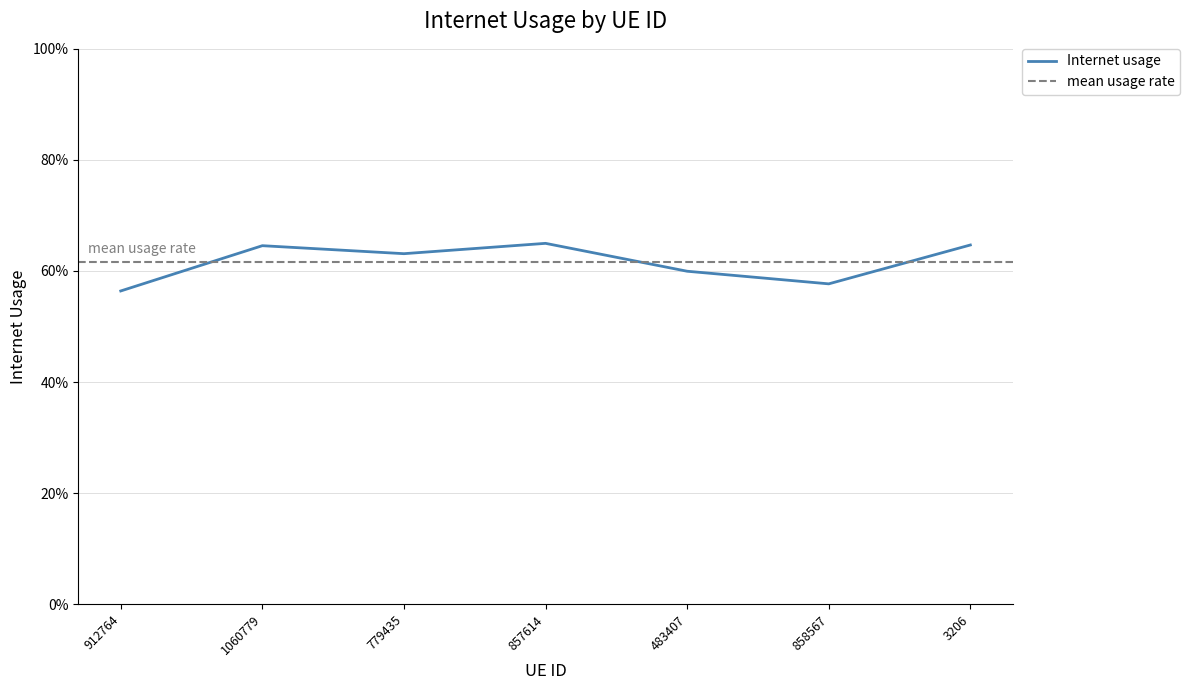

How many values are between 0 and 1?

7